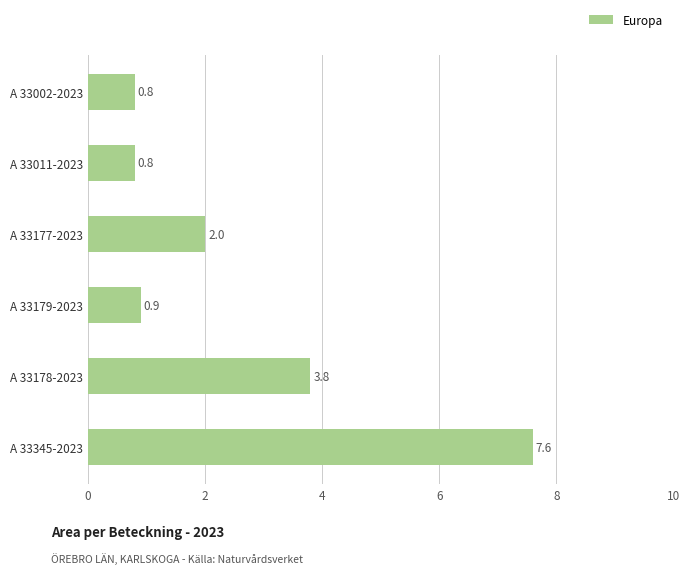

What is the sum of all values?

15.9